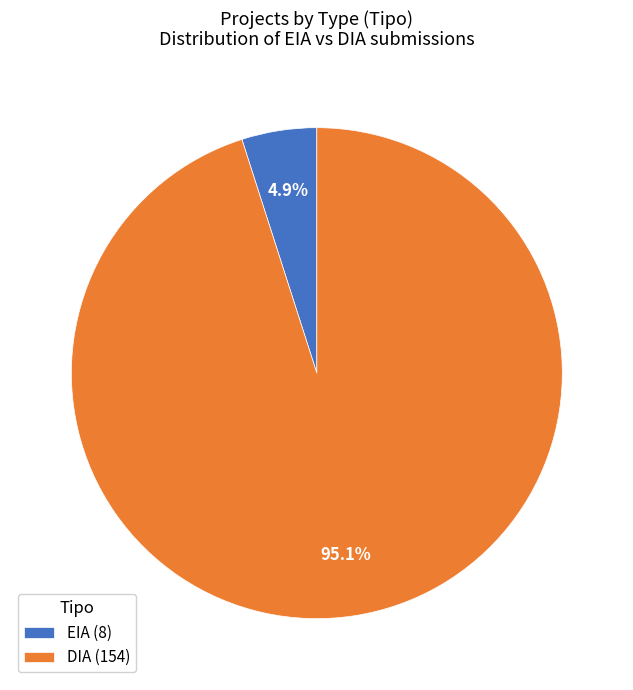

What is the majority slice?

DIA